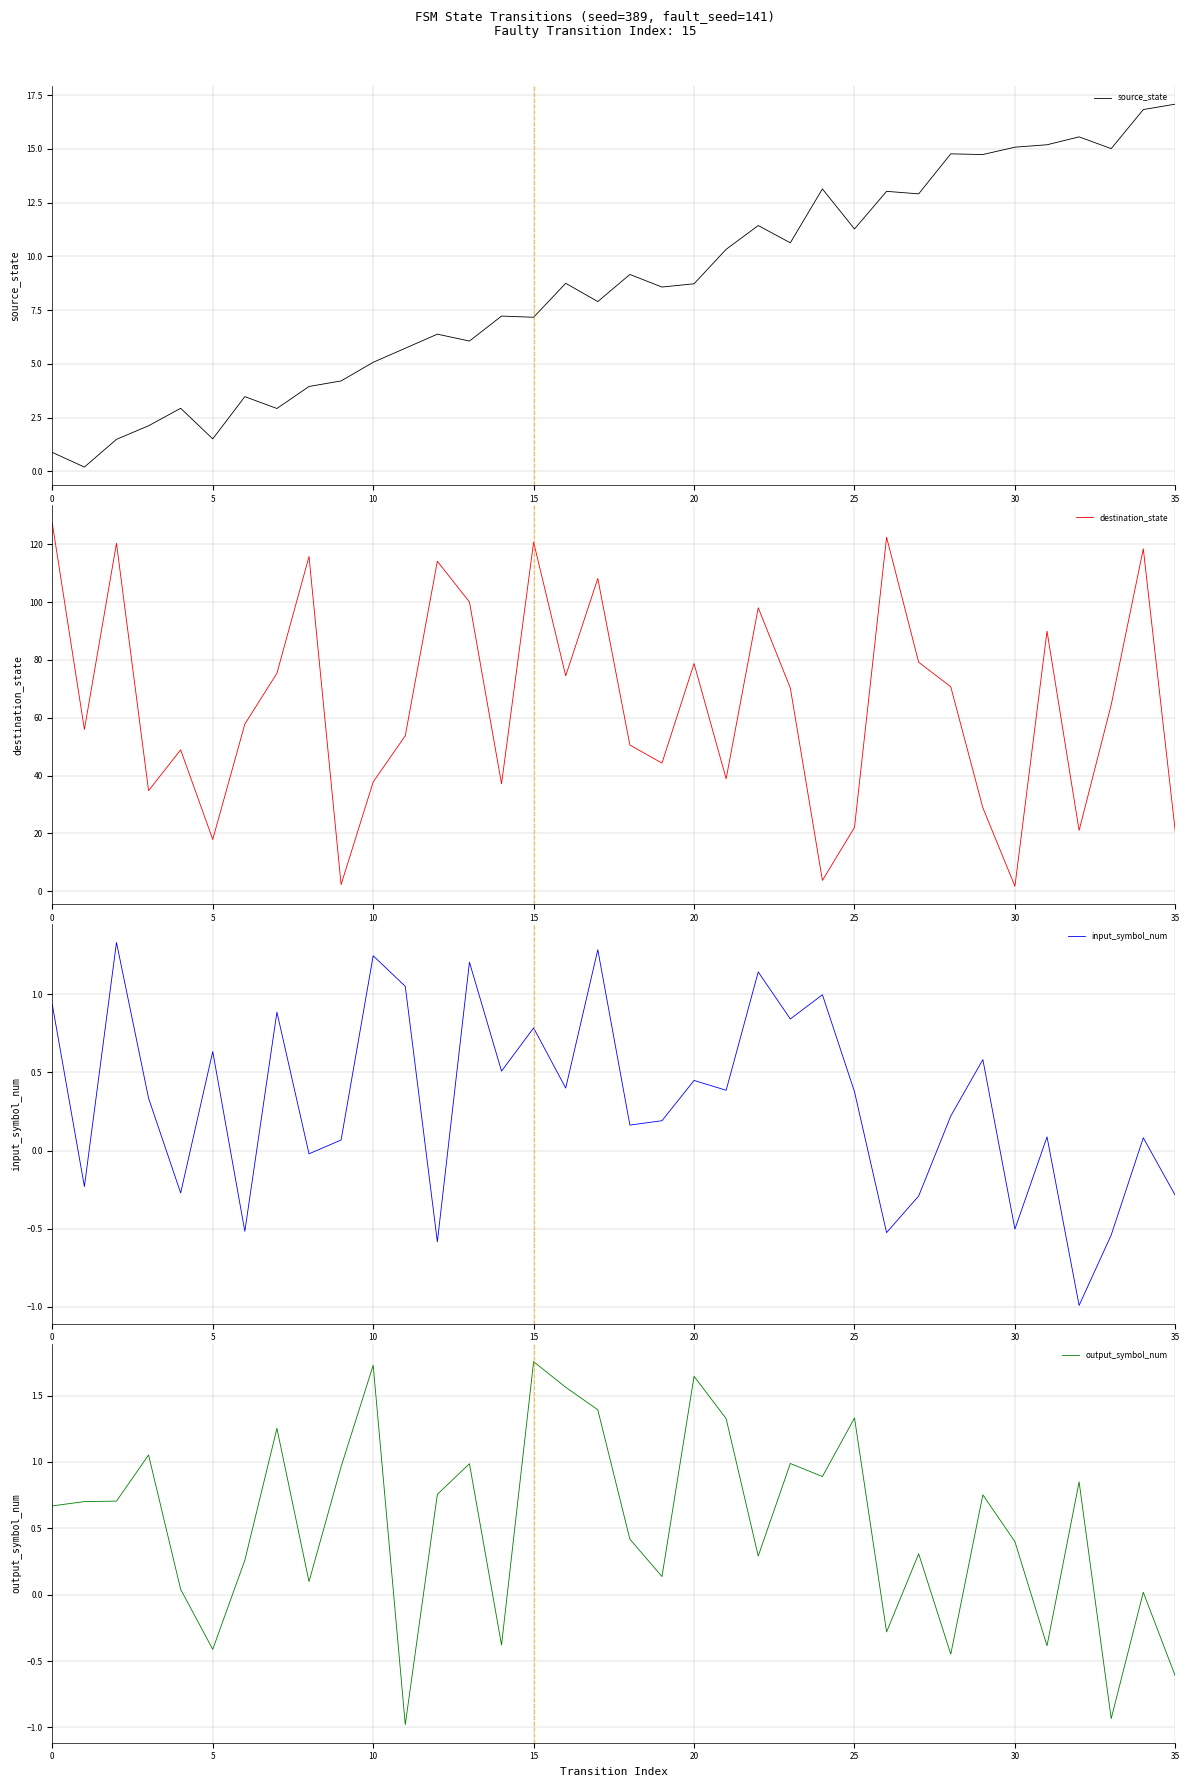

What is the difference between the input_symbol_num values at 16 and 29?

0.2